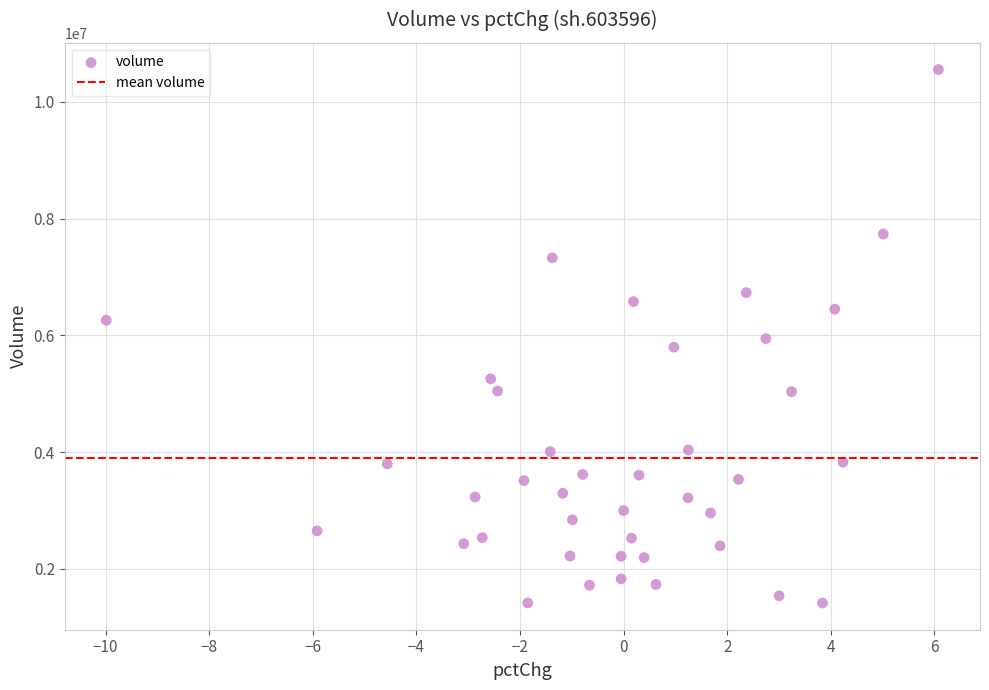

What is the range of Y values (max minus min)?

9140000